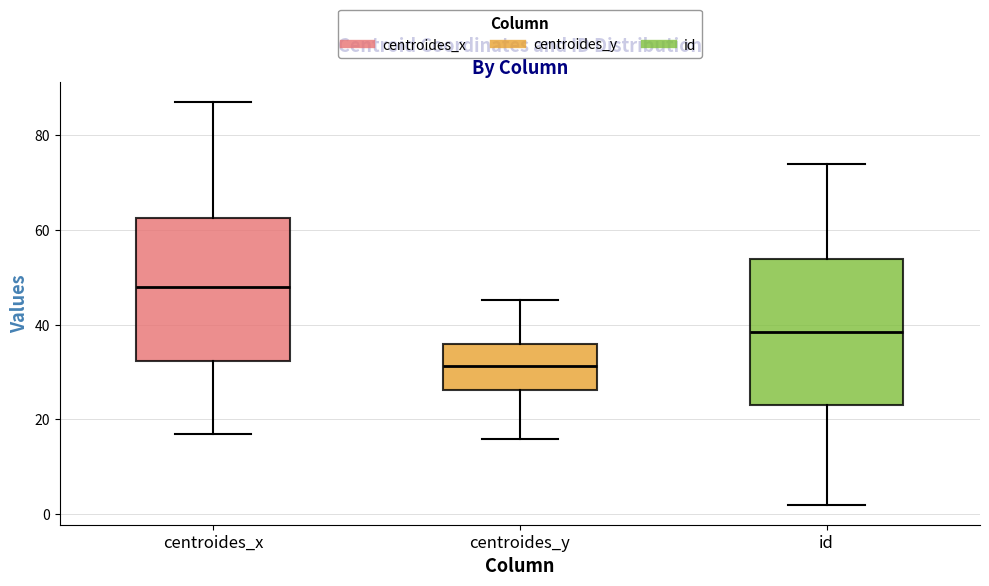

Reading left to right, read every box against the y-axis: the position of its median line, the range the box covers, and the ends of its whiskers. The values are not printed on the chart, so give them approximately, as read against the axis.

centroides_x: median 48, box 32 to 62, whiskers 16 to 86
centroides_y: median 32, box 26 to 36, whiskers 16 to 46
id: median 38, box 24 to 54, whiskers 2 to 74